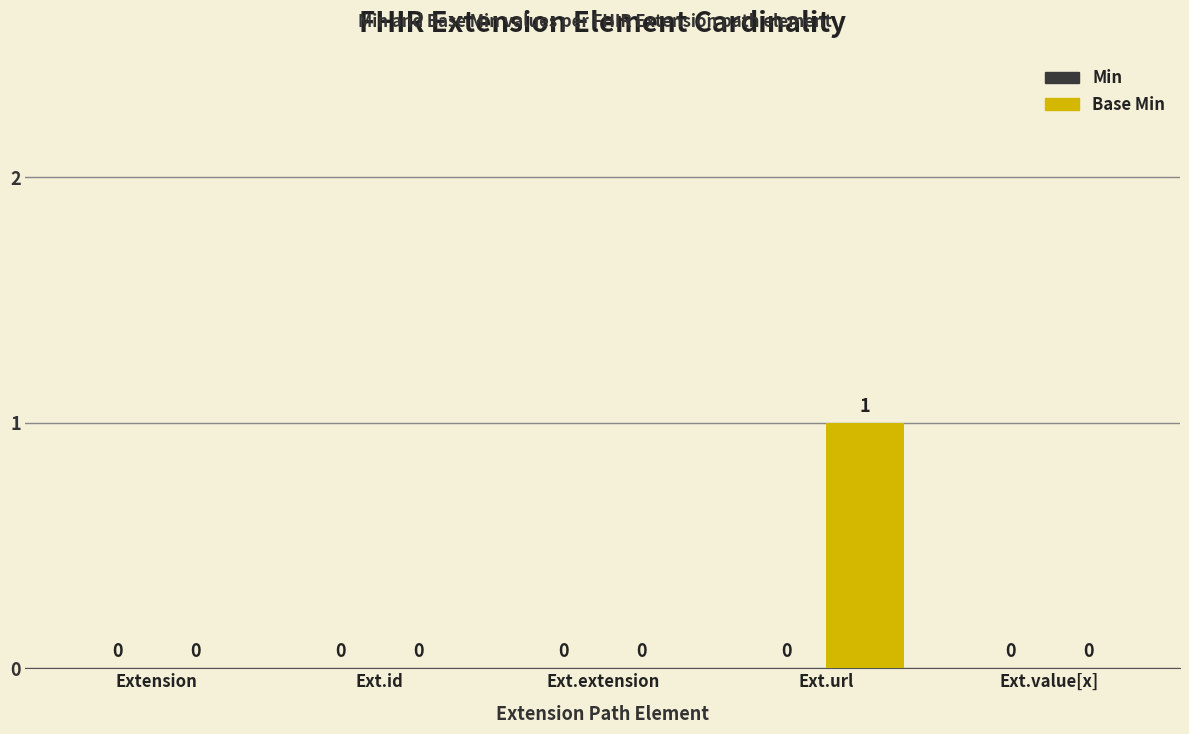

Which category has the highest value across all series?

Ext.url